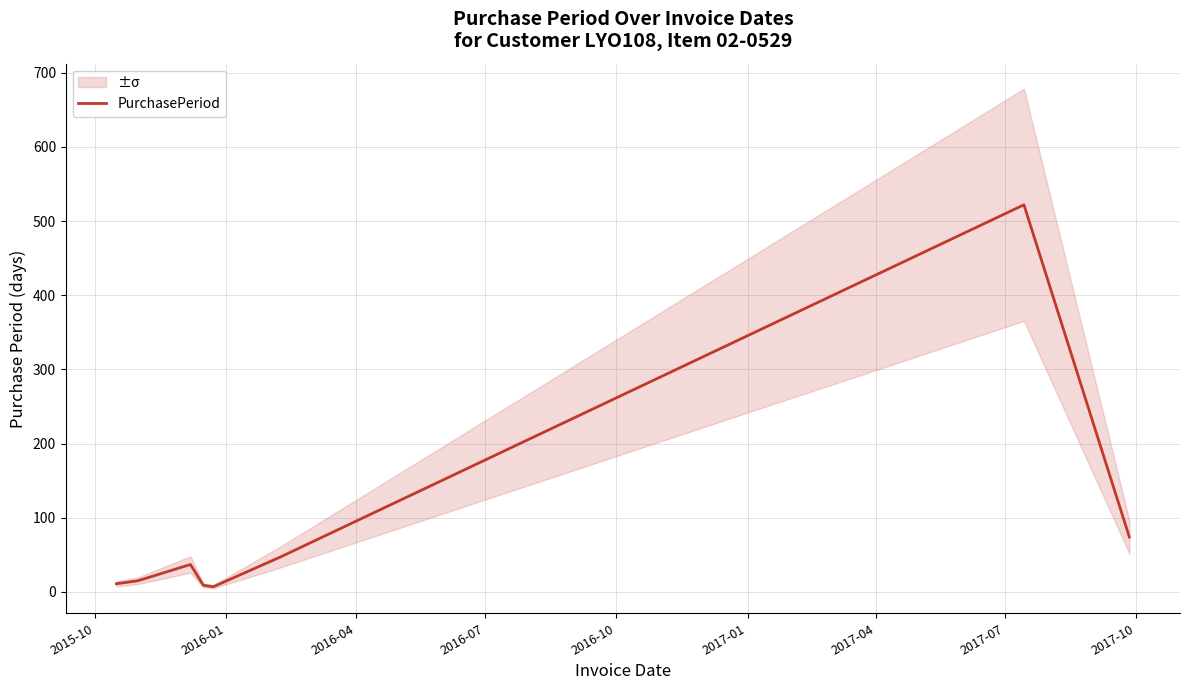

What is the highest value of the PurchasePeriod series?

522